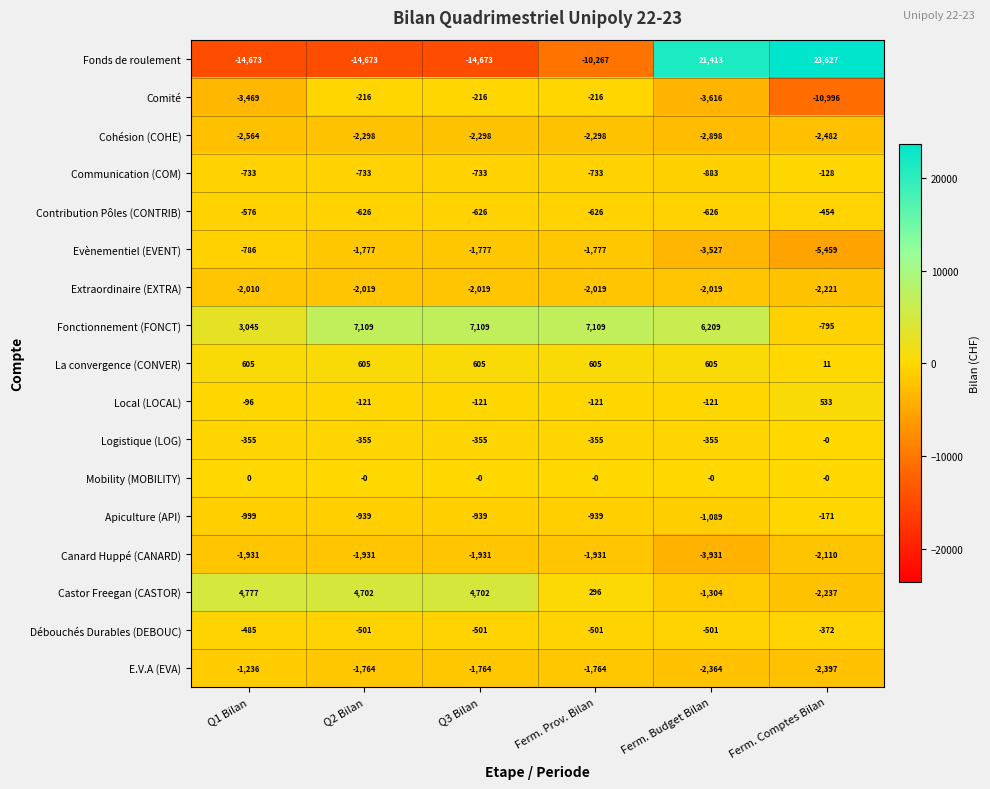

Which series has the largest range (max minus min)?

Fonds de roulement